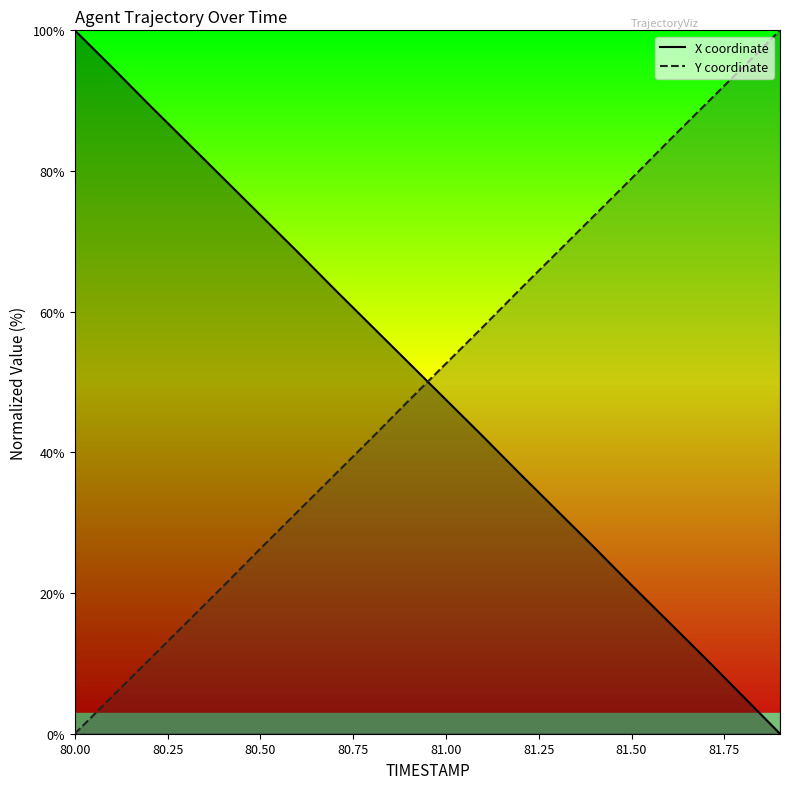

What is the difference between the second highest and second lowest values in the X coordinate series?

89.4